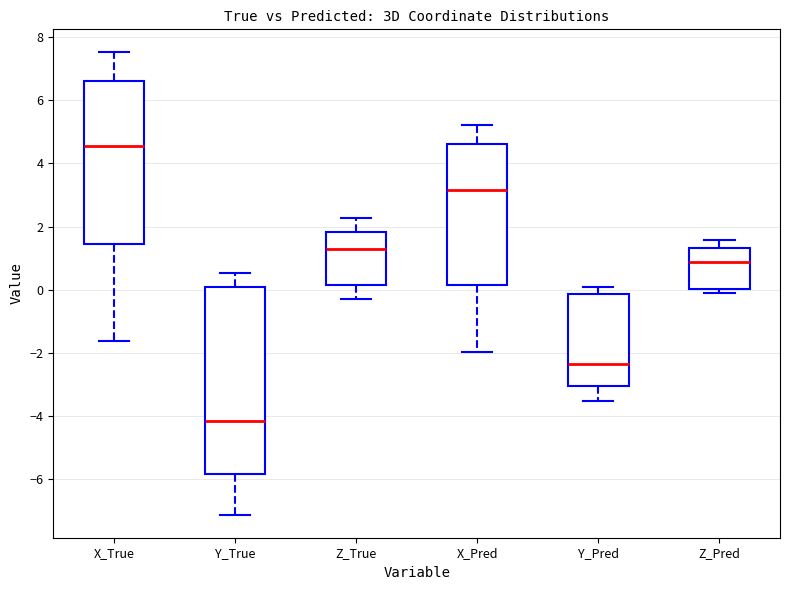

Reading left to right, read every box against the y-axis: the position of its median line, the range the box covers, and the ends of its whiskers. The values are not printed on the chart, so give them approximately, as read against the axis.

X_True: median 4.6, box 1.4 to 6.6, whiskers -1.6 to 7.6
Y_True: median -4.2, box -5.8 to 0.0, whiskers -7.2 to 0.6
Z_True: median 1.4, box 0.2 to 1.8, whiskers -0.2 to 2.2
X_Pred: median 3.2, box 0.2 to 4.6, whiskers -2.0 to 5.2
Y_Pred: median -2.4, box -3.0 to -0.2, whiskers -3.6 to 0.0
Z_Pred: median 0.8, box 0.0 to 1.4, whiskers -0.2 to 1.6